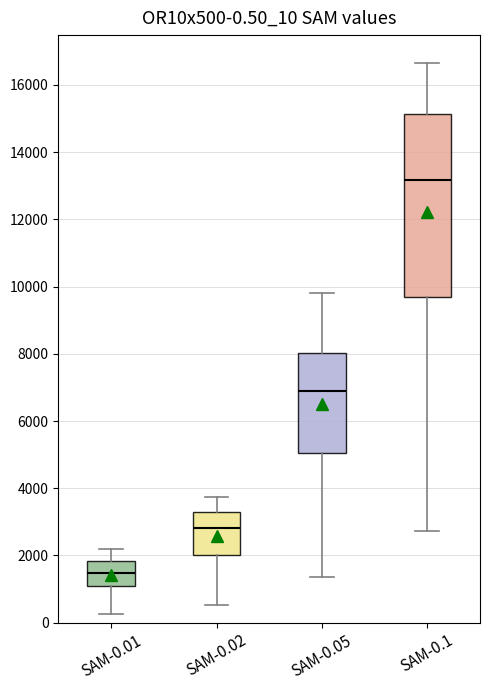

Which box is the tallest, from its lower edge to its upper edge?

SAM-0.1